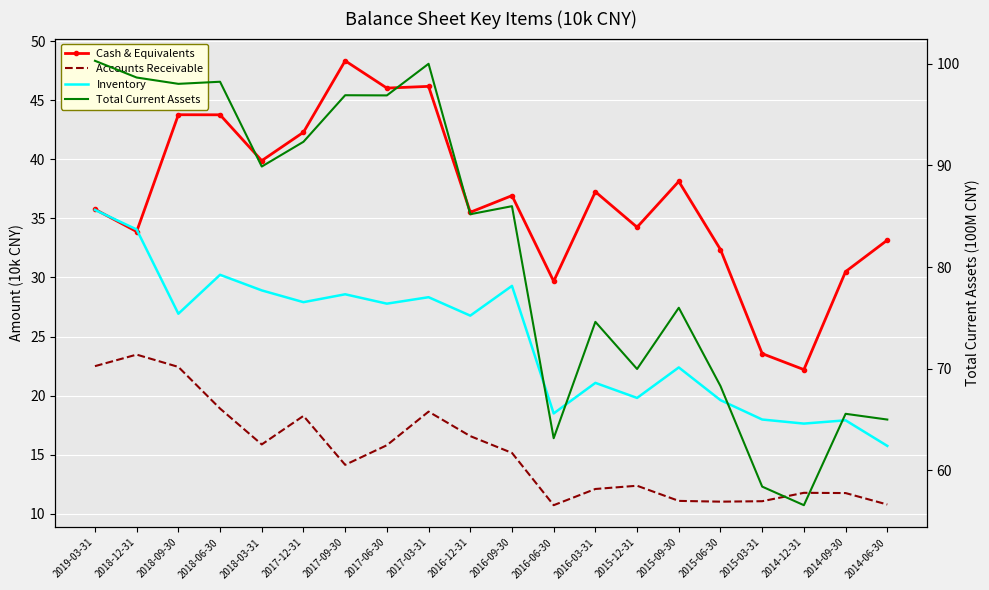

True or false: Cash & Equivalents has a value of 58.5 at 2016-12-31.

False